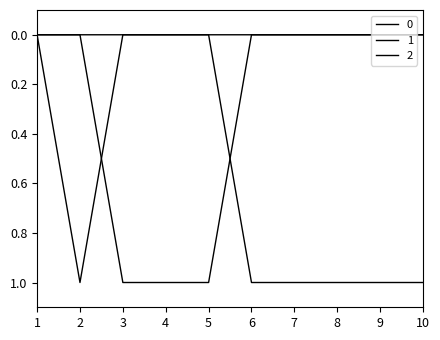

Is this an area chart (filled region under the line)?

No